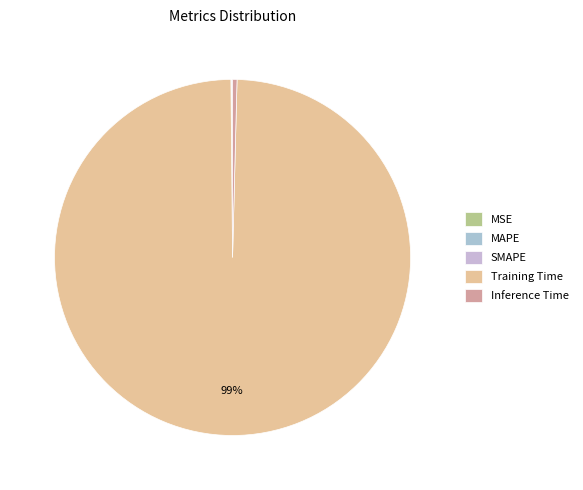

Which slice is the smallest?

MSE